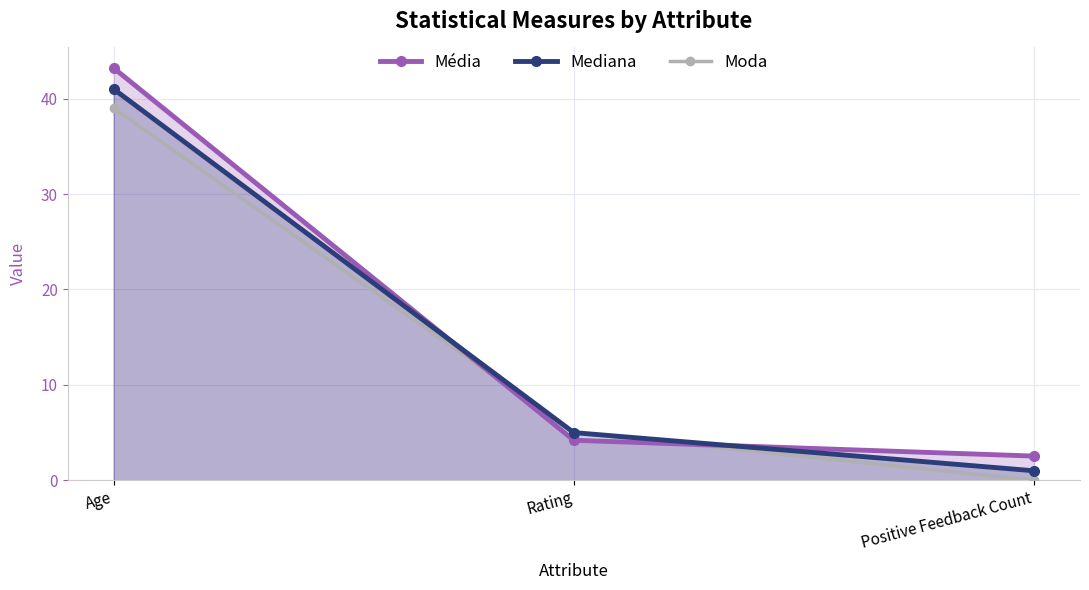

List the labels in order of Média value, largest first.

Age, Rating, Positive Feedback Count